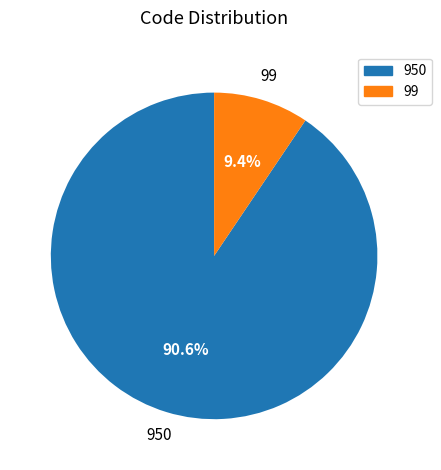

Is it true that 950 is 85% of the pie?

False